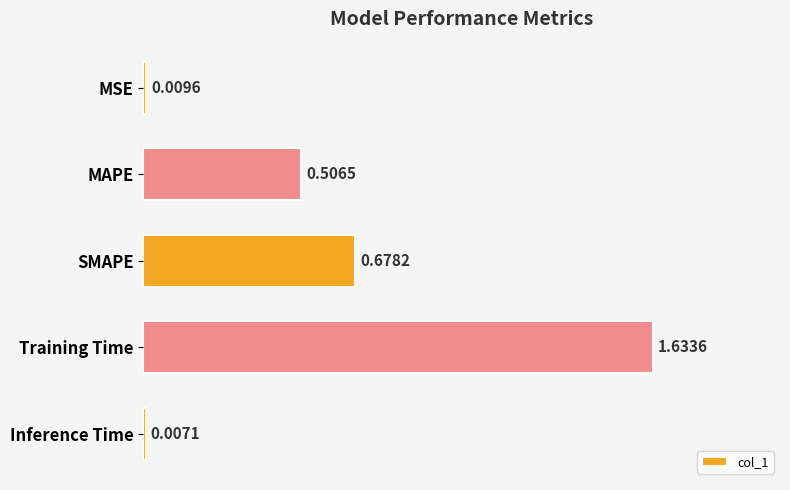

Between SMAPE and Inference Time, which is larger?

SMAPE